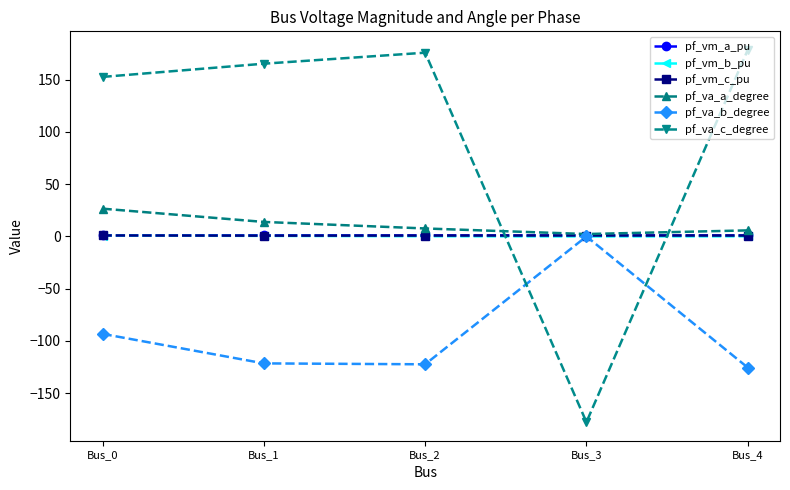

Which series has the largest range (max minus min)?

pf_va_c_degree